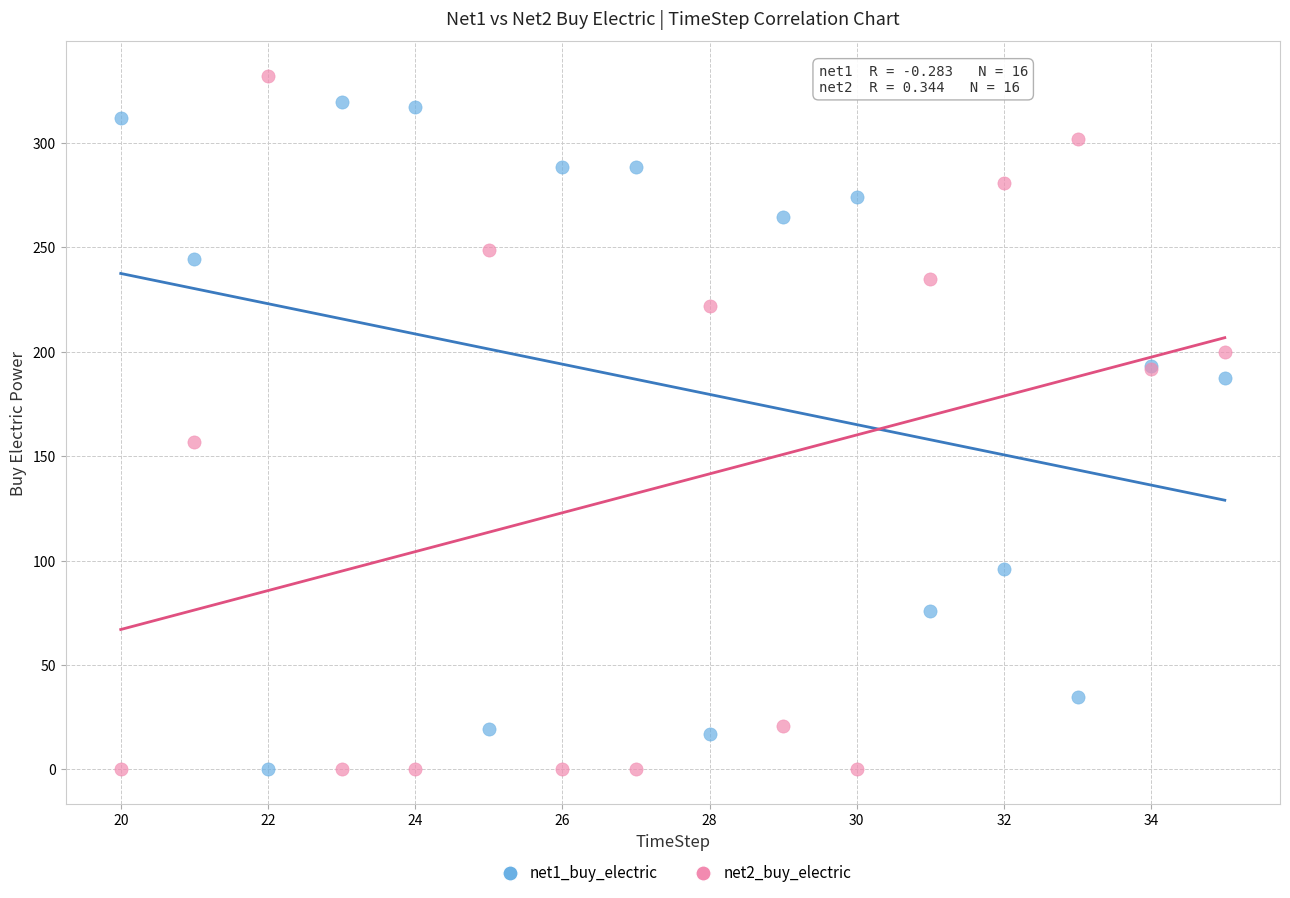

Across all series, what Y value is closest to 166?

156.9